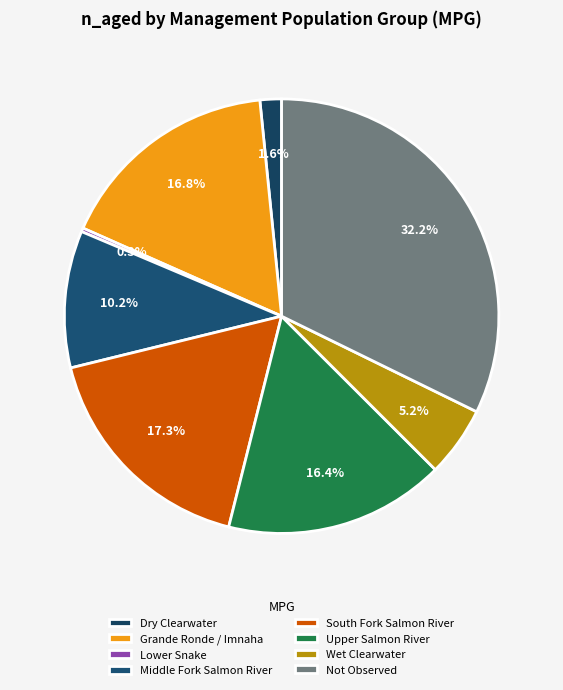

Is there any slice that represents more than half of the pie?

No